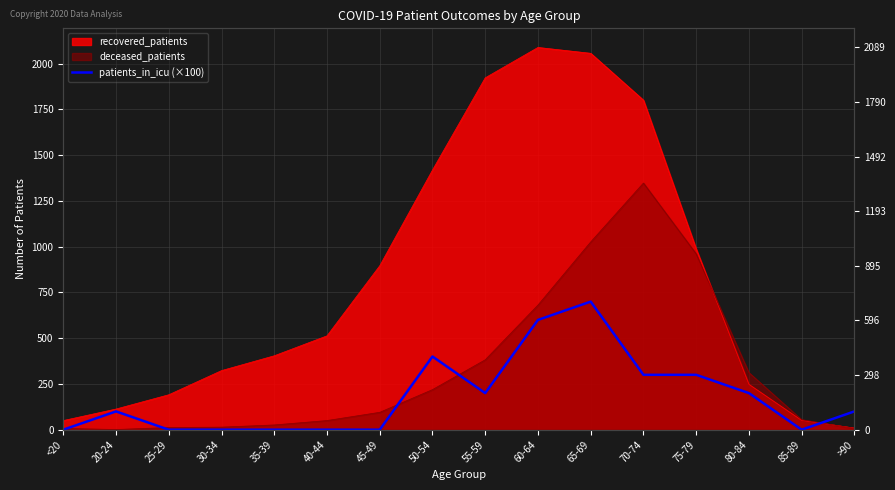

What position from the left is <20?

1